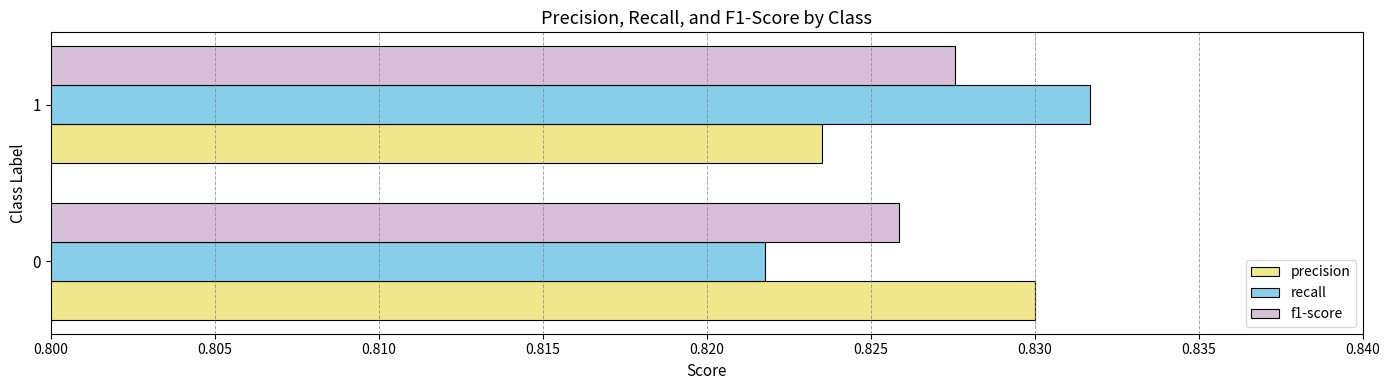

What is the sum of all recall values?

1.7